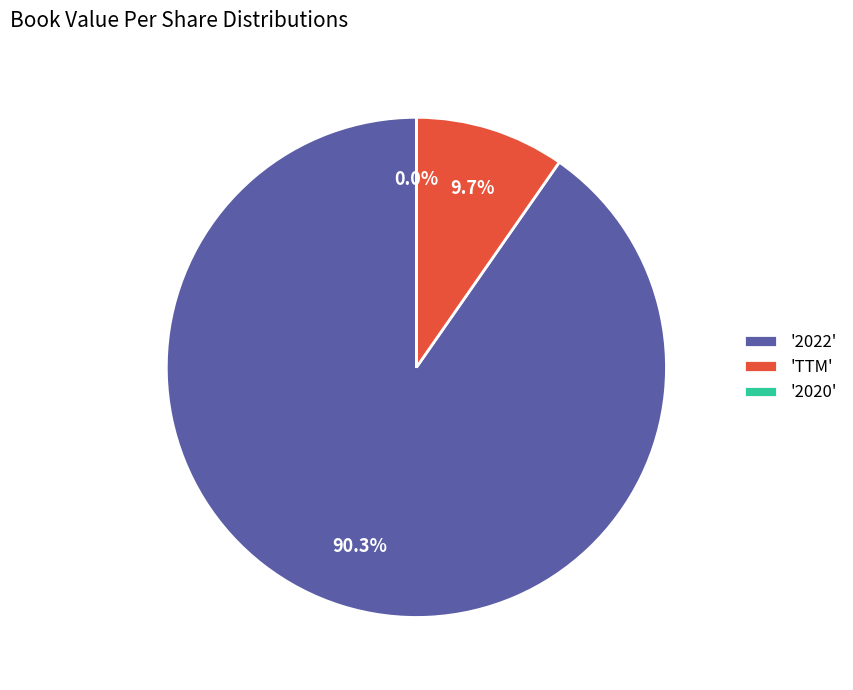

Approximately how many times larger is the value at '2022' compared to 'TTM'?

9.3